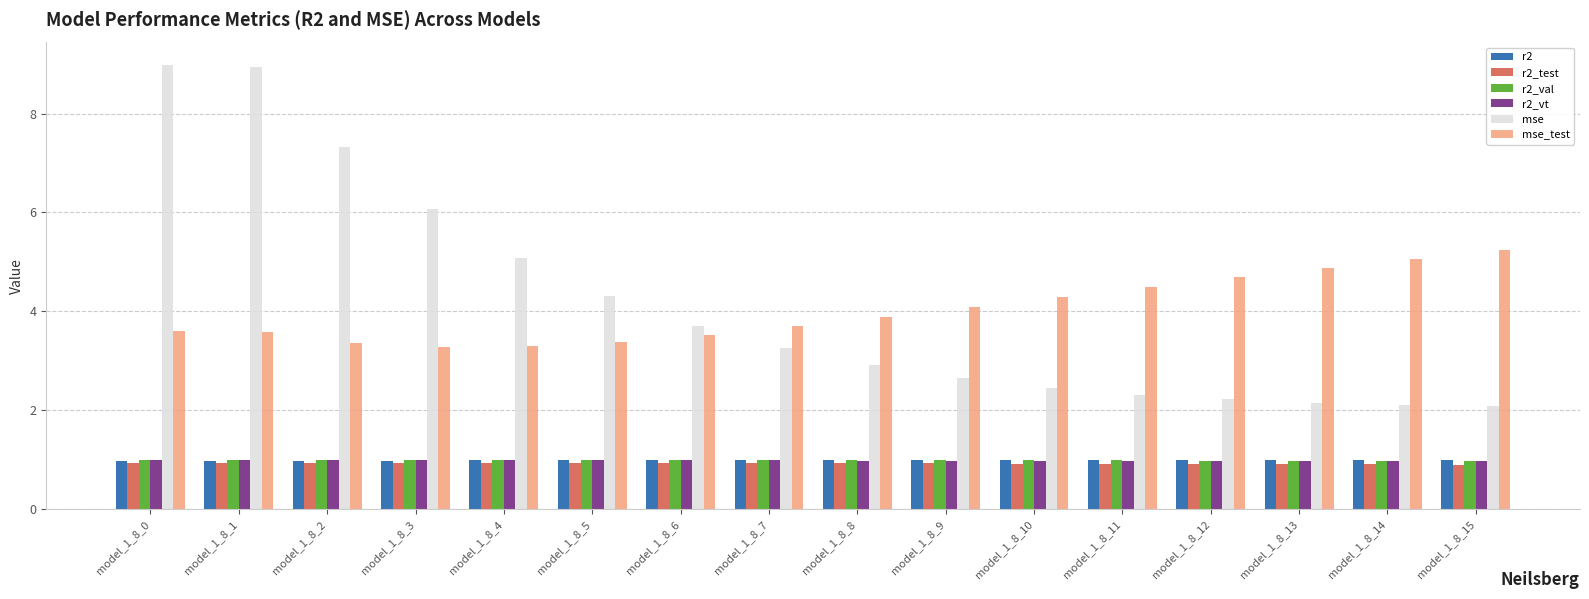

Reading left to right, what are all the values shown in this chart?

r2: model_1_8_0=1.0	model_1_8_1=1.0	model_1_8_2=1.0	model_1_8_3=1.0	model_1_8_4=1.0	model_1_8_5=1.0	model_1_8_6=1.0	model_1_8_7=1.0	model_1_8_8=1.0	model_1_8_9=1.0	model_1_8_10=1.0	model_1_8_11=1.0	model_1_8_12=1.0	model_1_8_13=1.0	model_1_8_14=1.0	model_1_8_15=1.0
r2_test: model_1_8_0=0.9	model_1_8_1=0.9	model_1_8_2=0.9	model_1_8_3=0.9	model_1_8_4=0.9	model_1_8_5=0.9	model_1_8_6=0.9	model_1_8_7=0.9	model_1_8_8=0.9	model_1_8_9=0.9	model_1_8_10=0.9	model_1_8_11=0.9	model_1_8_12=0.9	model_1_8_13=0.9	model_1_8_14=0.9	model_1_8_15=0.9
r2_val: model_1_8_0=1.0	model_1_8_1=1.0	model_1_8_2=1.0	model_1_8_3=1.0	model_1_8_4=1.0	model_1_8_5=1.0	model_1_8_6=1.0	model_1_8_7=1.0	model_1_8_8=1.0	model_1_8_9=1.0	model_1_8_10=1.0	model_1_8_11=1.0	model_1_8_12=1.0	model_1_8_13=1.0	model_1_8_14=1.0	model_1_8_15=1.0
r2_vt: model_1_8_0=1.0	model_1_8_1=1.0	model_1_8_2=1.0	model_1_8_3=1.0	model_1_8_4=1.0	model_1_8_5=1.0	model_1_8_6=1.0	model_1_8_7=1.0	model_1_8_8=1.0	model_1_8_9=1.0	model_1_8_10=1.0	model_1_8_11=1.0	model_1_8_12=1.0	model_1_8_13=1.0	model_1_8_14=1.0	model_1_8_15=1.0
mse: model_1_8_0=9.0	model_1_8_1=8.9	model_1_8_2=7.3	model_1_8_3=6.1	model_1_8_4=5.1	model_1_8_5=4.3	model_1_8_6=3.7	model_1_8_7=3.3	model_1_8_8=2.9	model_1_8_9=2.6	model_1_8_10=2.5	model_1_8_11=2.3	model_1_8_12=2.2	model_1_8_13=2.2	model_1_8_14=2.1	model_1_8_15=2.1
mse_test: model_1_8_0=3.6	model_1_8_1=3.6	model_1_8_2=3.4	model_1_8_3=3.3	model_1_8_4=3.3	model_1_8_5=3.4	model_1_8_6=3.5	model_1_8_7=3.7	model_1_8_8=3.9	model_1_8_9=4.1	model_1_8_10=4.3	model_1_8_11=4.5	model_1_8_12=4.7	model_1_8_13=4.9	model_1_8_14=5.1	model_1_8_15=5.2